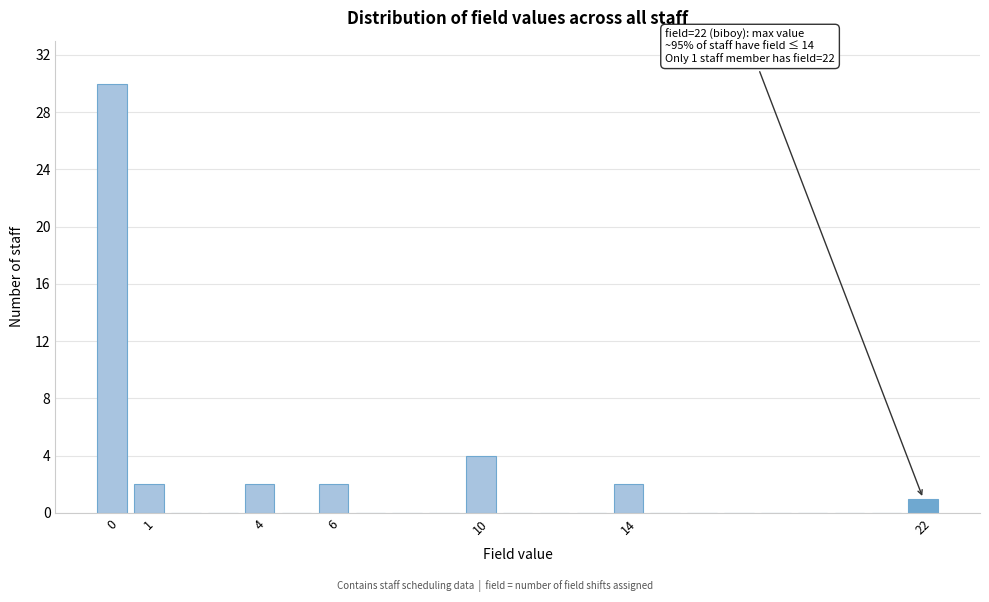

Over which range of the x-axis is the bar tallest?

-0.5 to 0.5